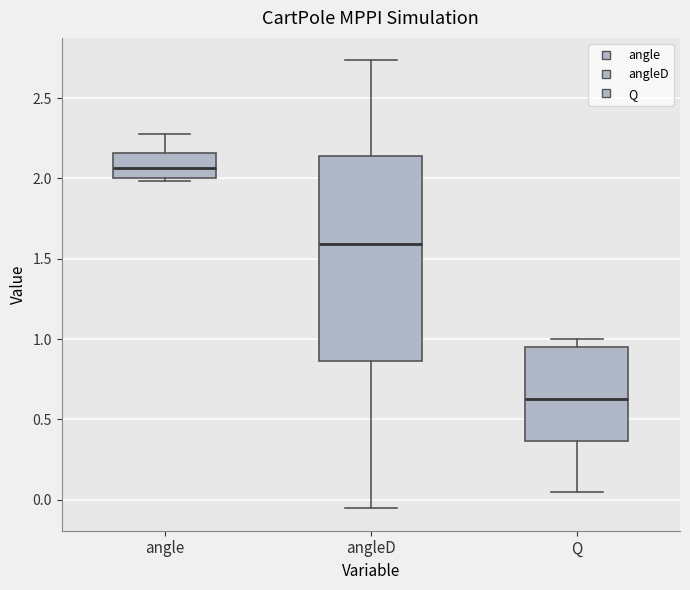

Comparing the boxes themselves (not the whiskers), which one is the tallest?

angleD